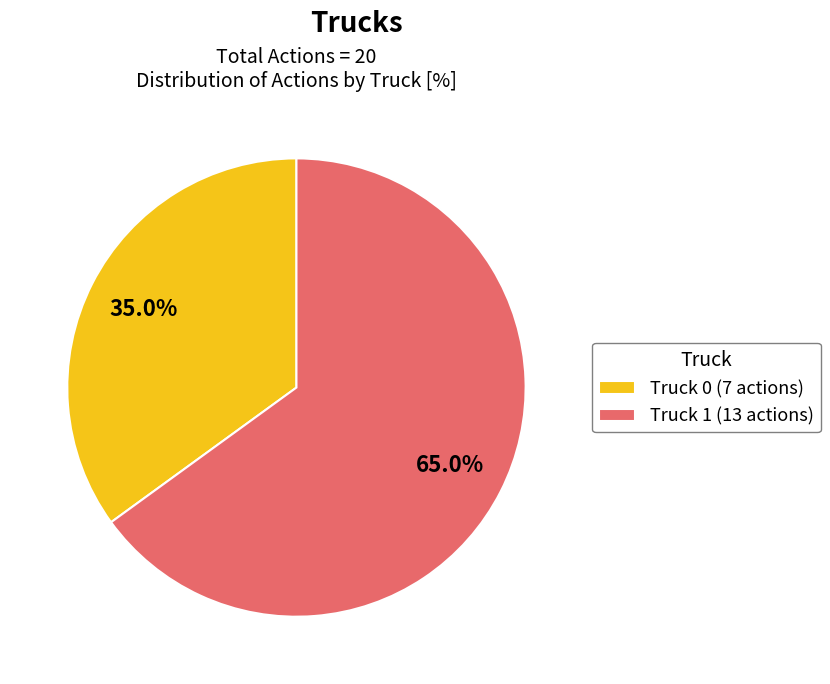

What percentage is the Truck 0 slice, to the nearest percent?

35%